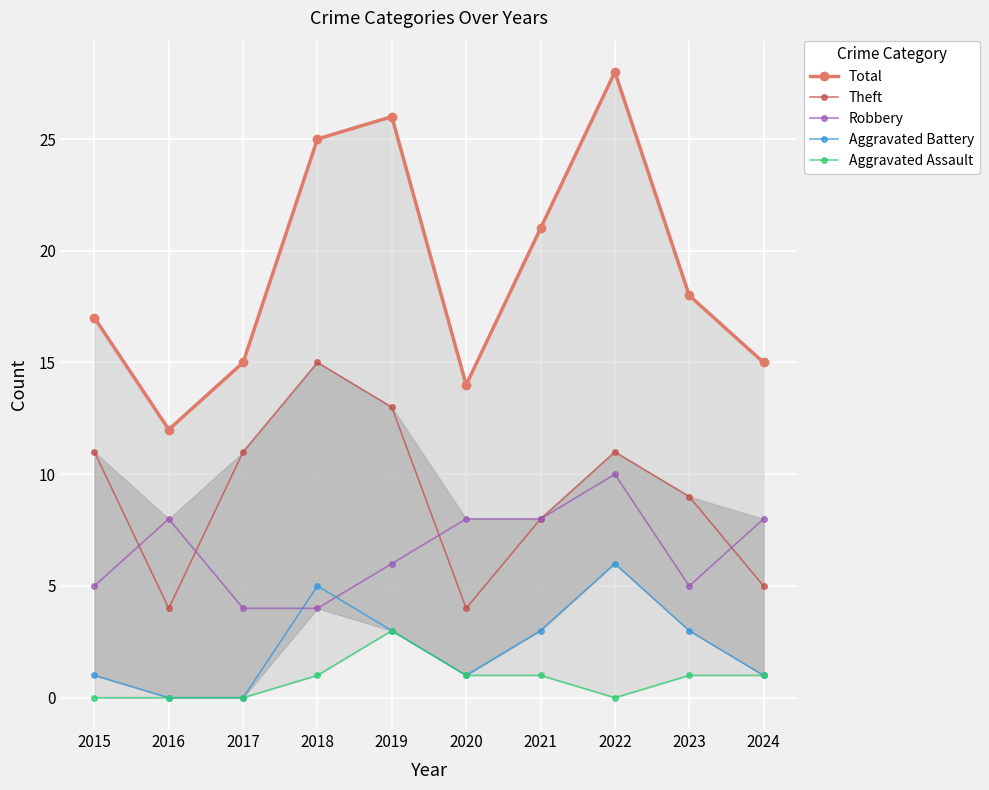

True or false: Total has more than 0 interior local peaks.

True